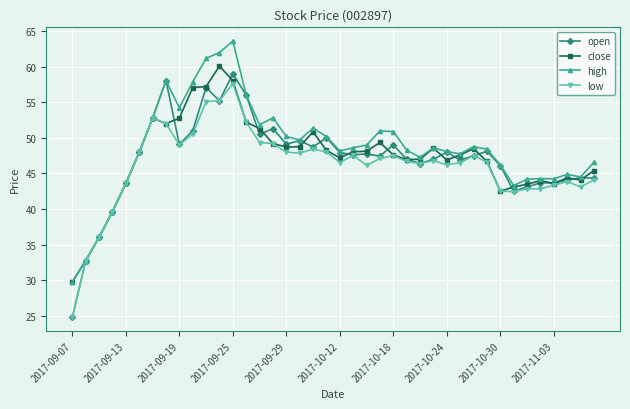

What is the highest value of the close series?

60.1